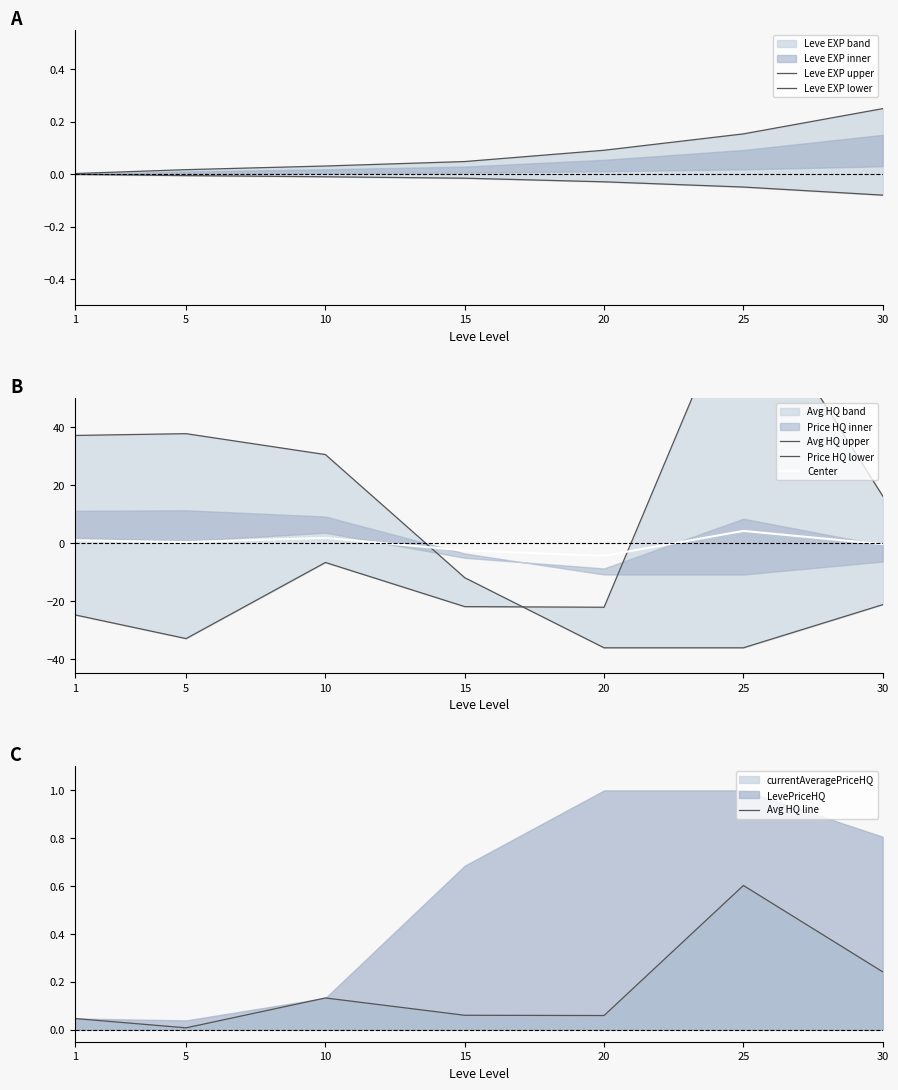

Does the chart have visible grid lines?

No